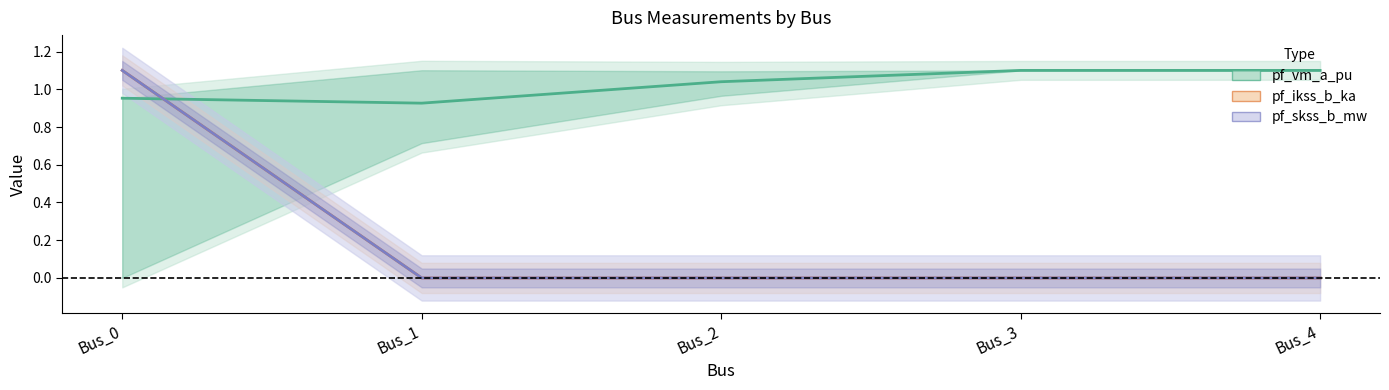

Is it true that pf_ikss_b_ka equals 0.4 at Bus_4?

False